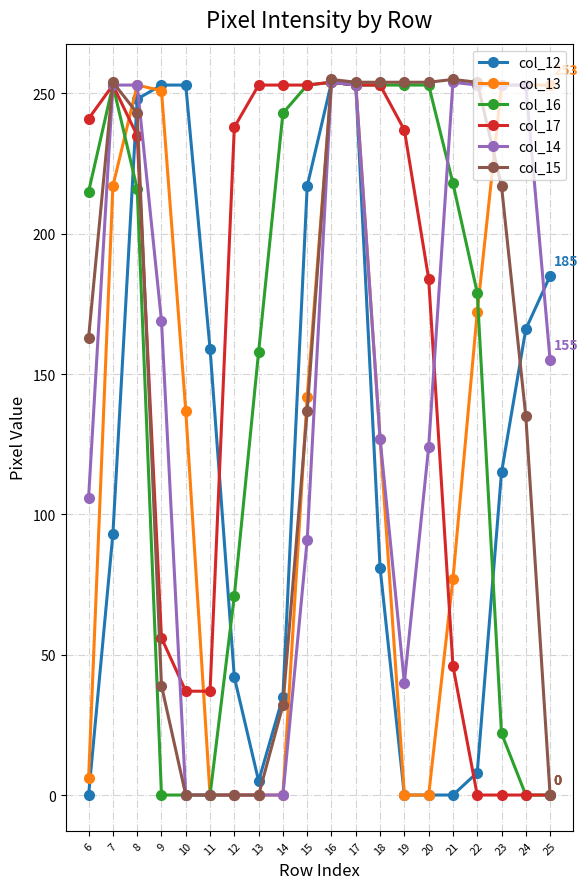

What is the maximum value shown in the chart?

255